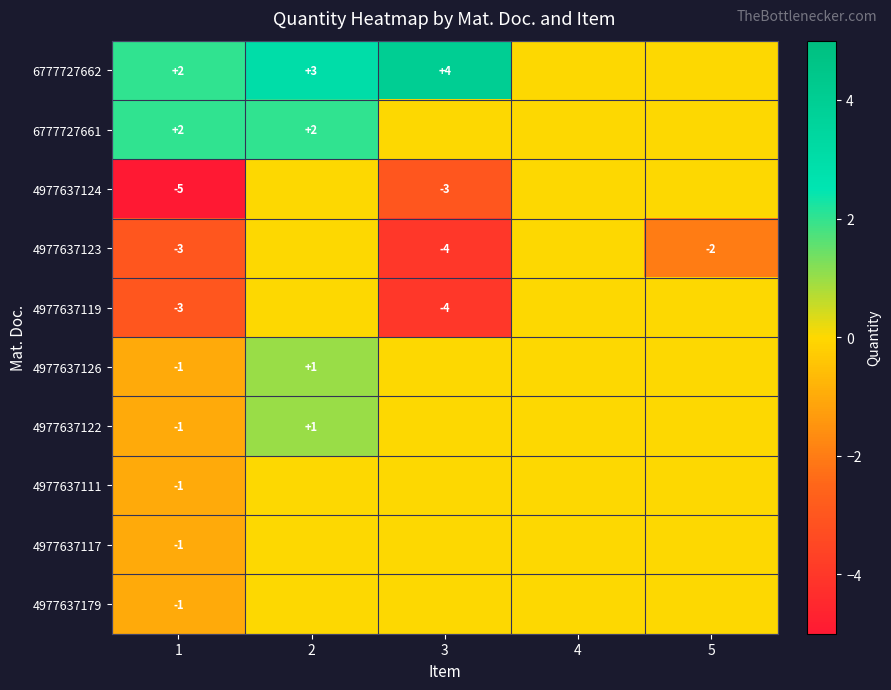

Where is 4977637117 nearest to the value 0?

2